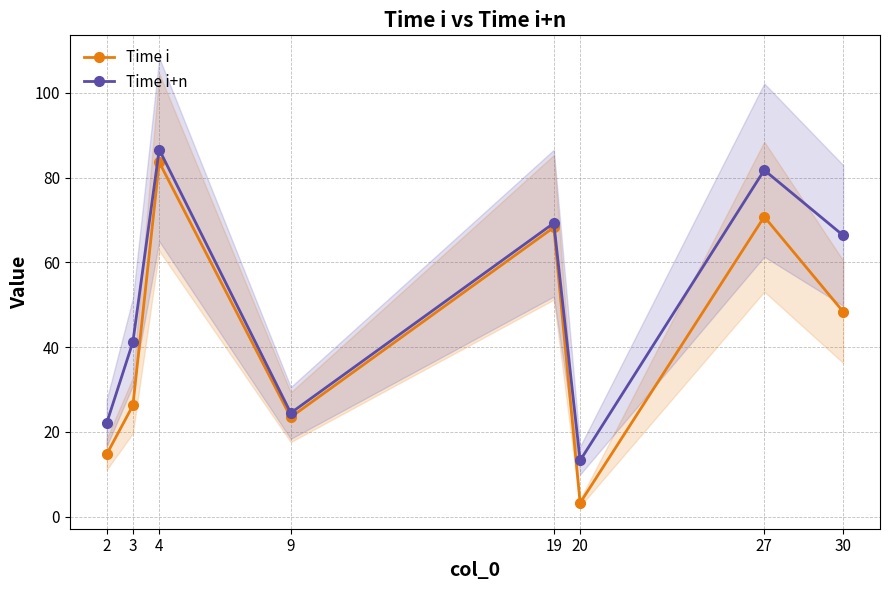

The Time i+n series shows 69.2 at 19. True or false?

True